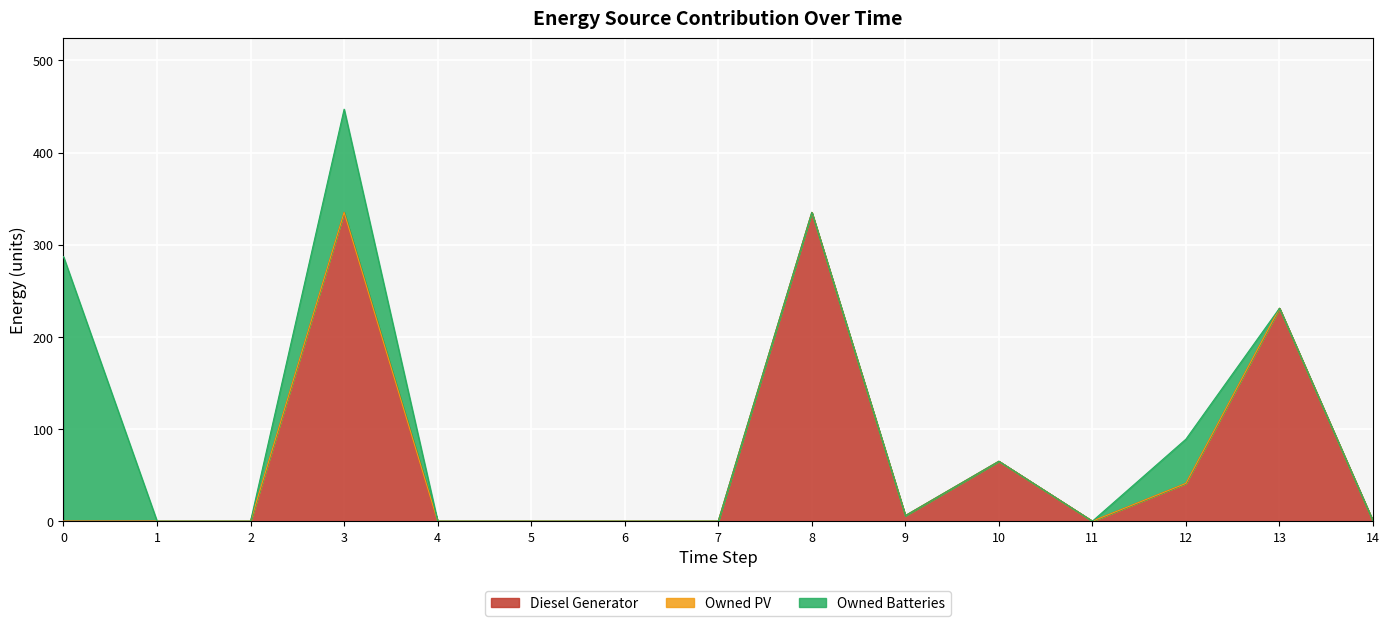

Reading right to left, extract all data points from this chart.

Diesel Generator: 14=0.0	13=231.0	12=41.0	11=0.0	10=65.0	9=6.0	8=335.0	7=0.0	6=0.0	5=0.0	4=0.0	3=335.0	2=0.0	1=0.0	0=0.0
Owned PV: 14=0.0	13=0.0	12=0.0	11=0.0	10=0.0	9=0.0	8=0.0	7=0.0	6=0.0	5=0.0	4=0.0	3=0.0	2=0.0	1=0.0	0=0.0
Owned Batteries: 14=0.0	13=0.0	12=48.0	11=0.0	10=0.0	9=0.0	8=0.0	7=0.0	6=0.0	5=0.0	4=0.0	3=112.0	2=0.0	1=0.0	0=287.0